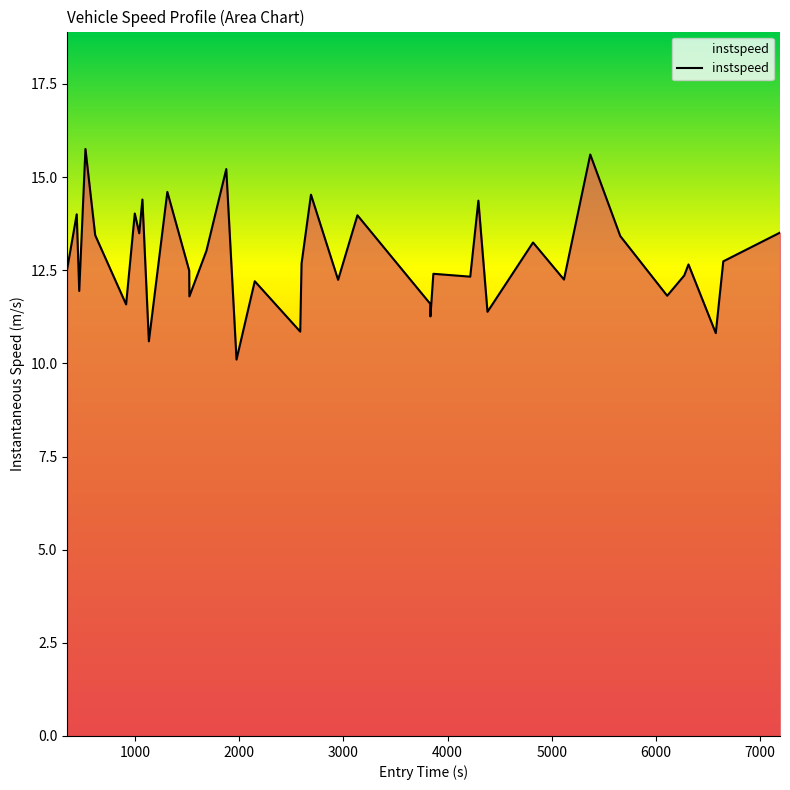

What is the smallest value displayed?

10.1